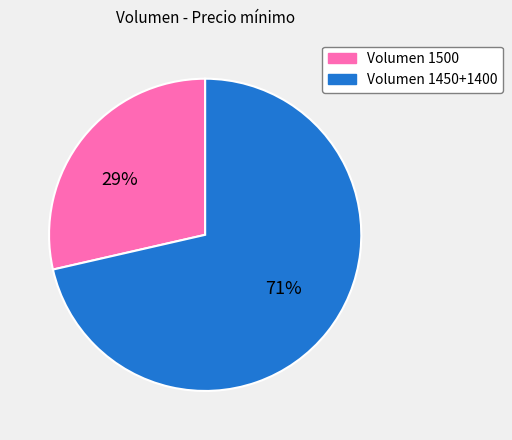

What percentage is the Volumen 1450+1400 slice, to the nearest percent?

71%